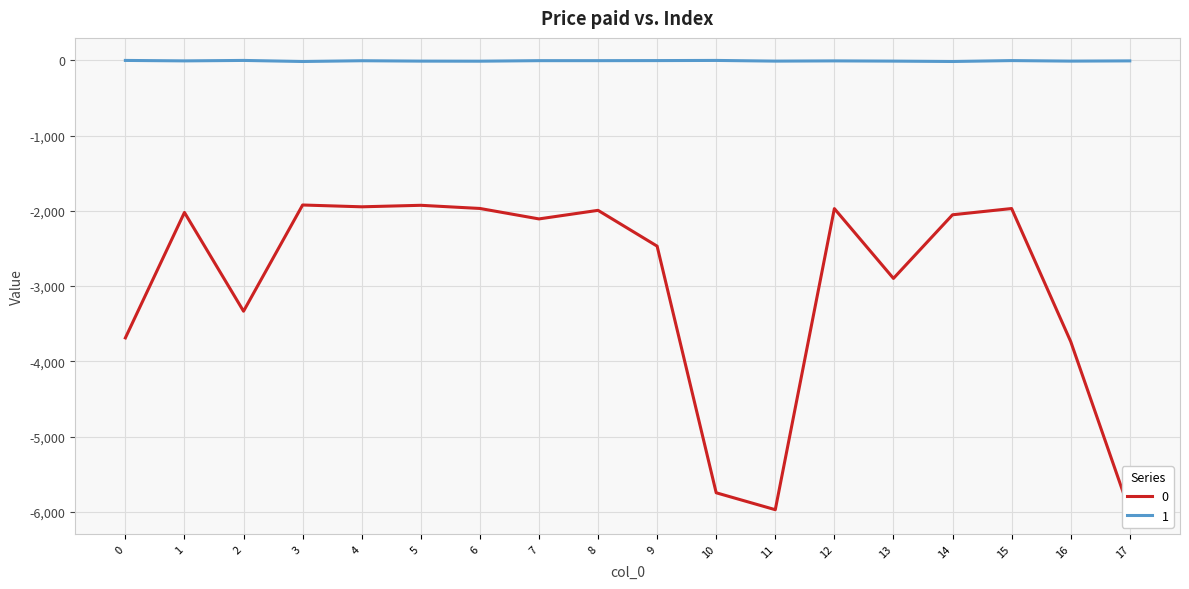

True or false: 1 and 0 cross at least once.

False